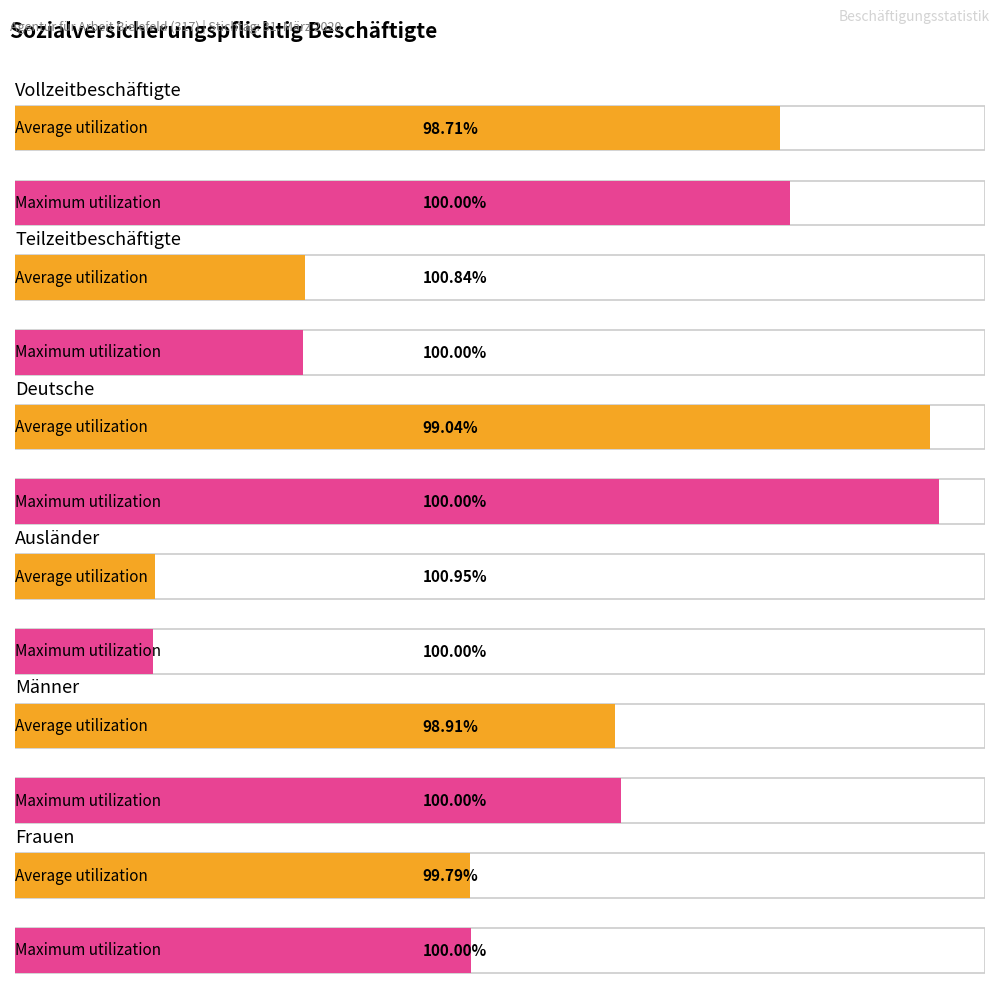

What is the difference between the maximum and minimum values in the Vollzeitbeschäftigte series?

5385